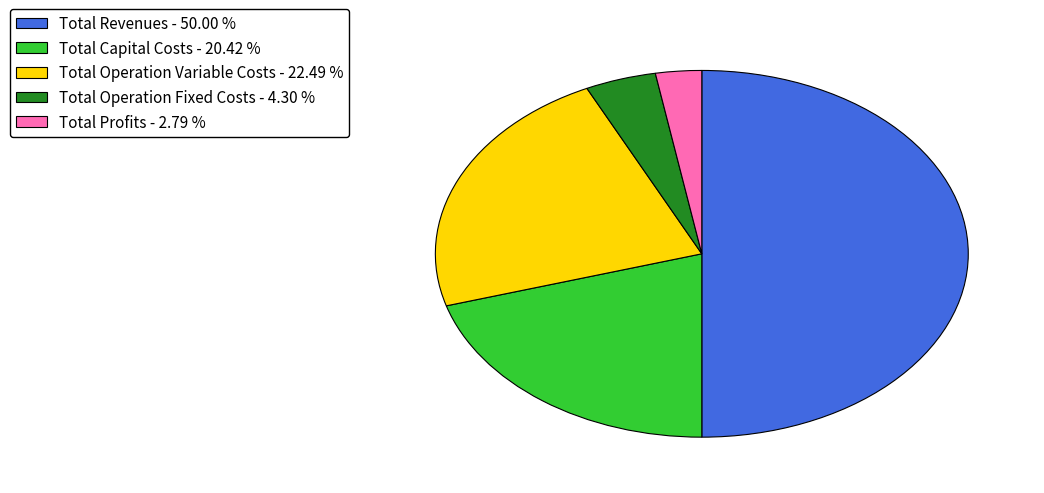

Which has a higher value, Total Revenues - 50.00 % or Total Operation Fixed Costs - 4.30 %?

Total Revenues - 50.00 %